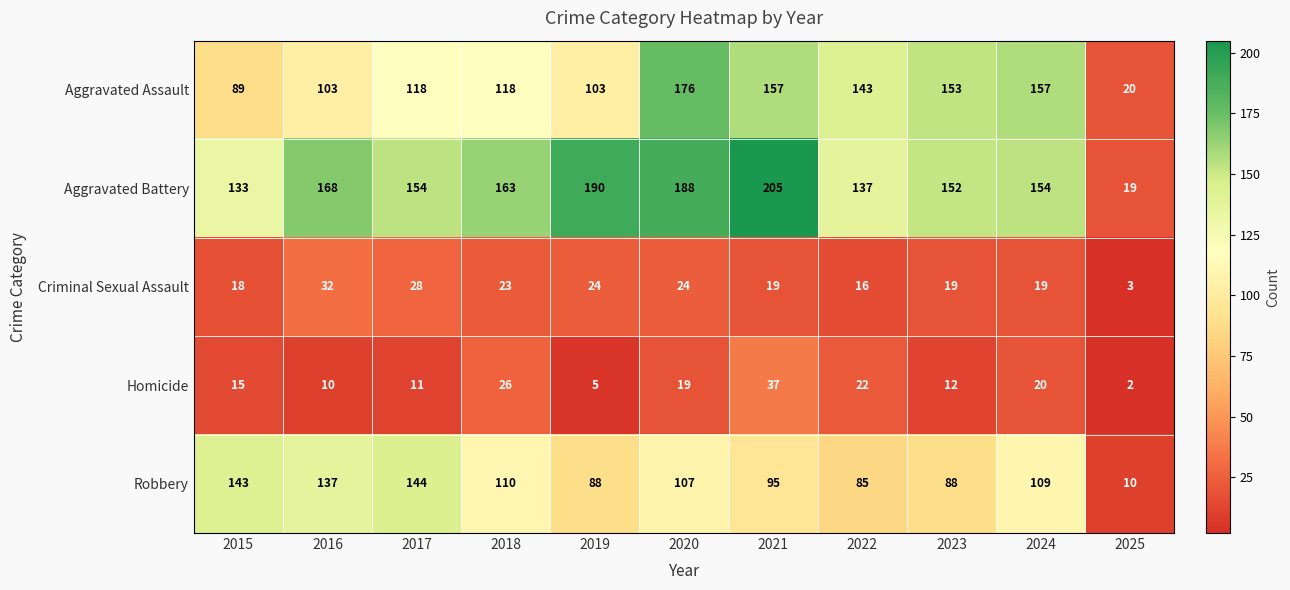

Is it true that Robbery equals 85 at 2022?

True